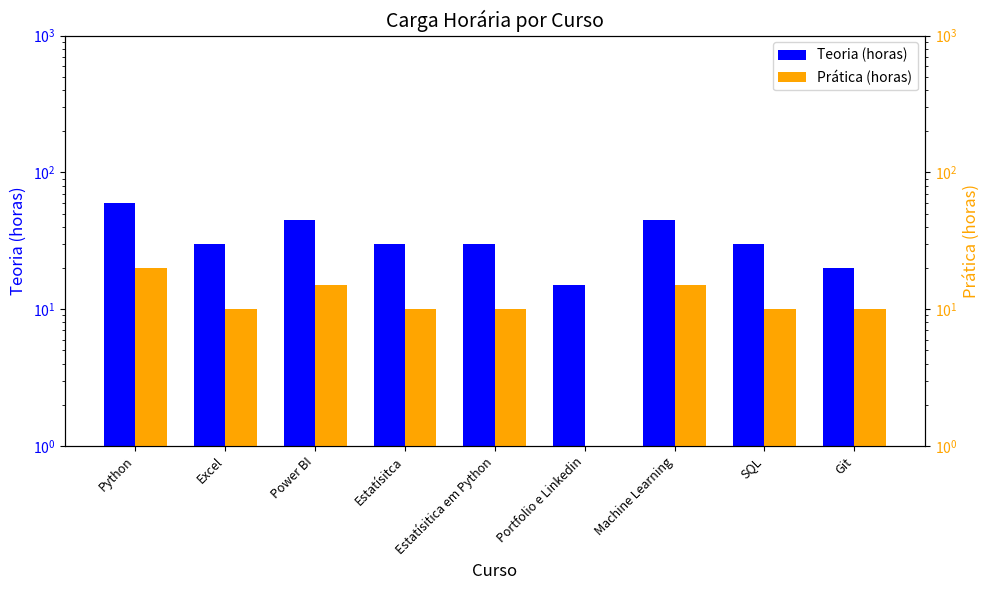

Reading left to right, transcribe all the data shown in this chart.

Teoria (horas): Python=60	Excel=30	Power BI=45	Estatísitca=30	Estatísitica em Python=30	Portfolio e Linkedin=15	Machine Learning=45	SQL=30	Git=20
Prática (horas): Python=20	Excel=10	Power BI=15	Estatísitca=10	Estatísitica em Python=10	Portfolio e Linkedin=0	Machine Learning=15	SQL=10	Git=10